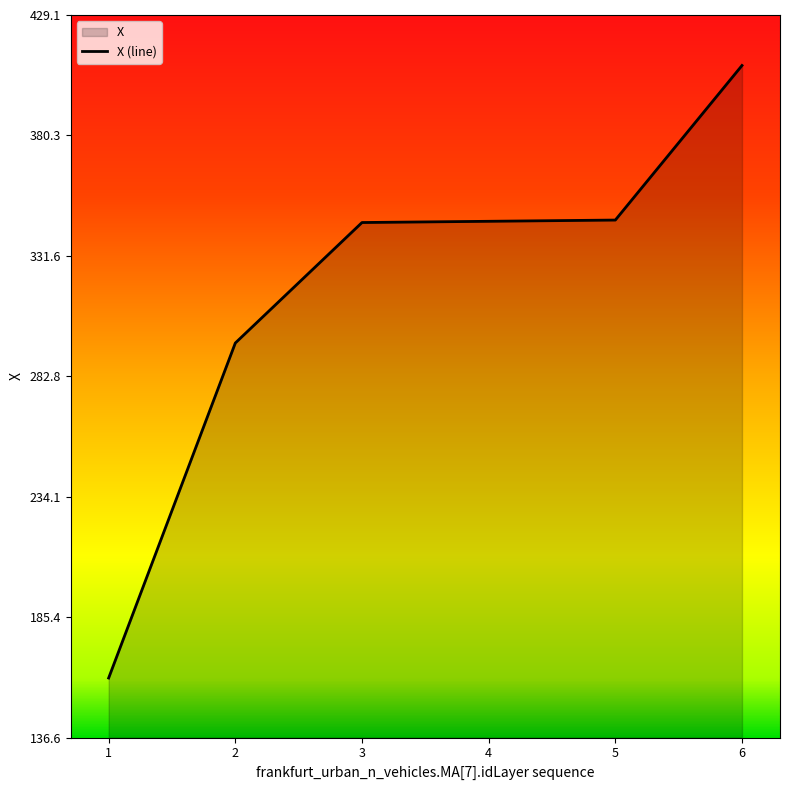

What value does the data have at 4?

345.6